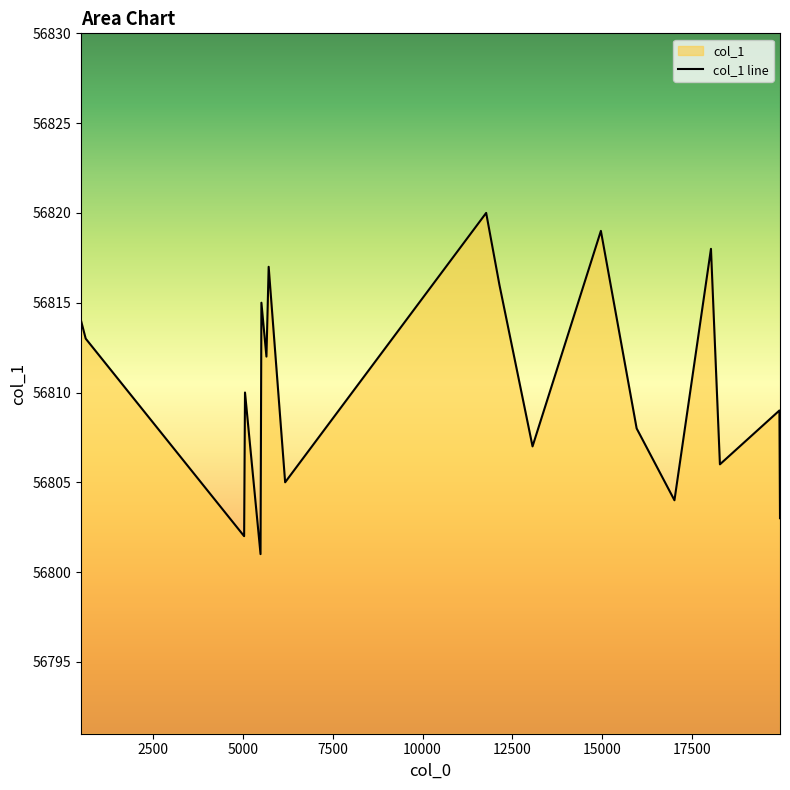

What is the maximum value shown in the chart?

56820